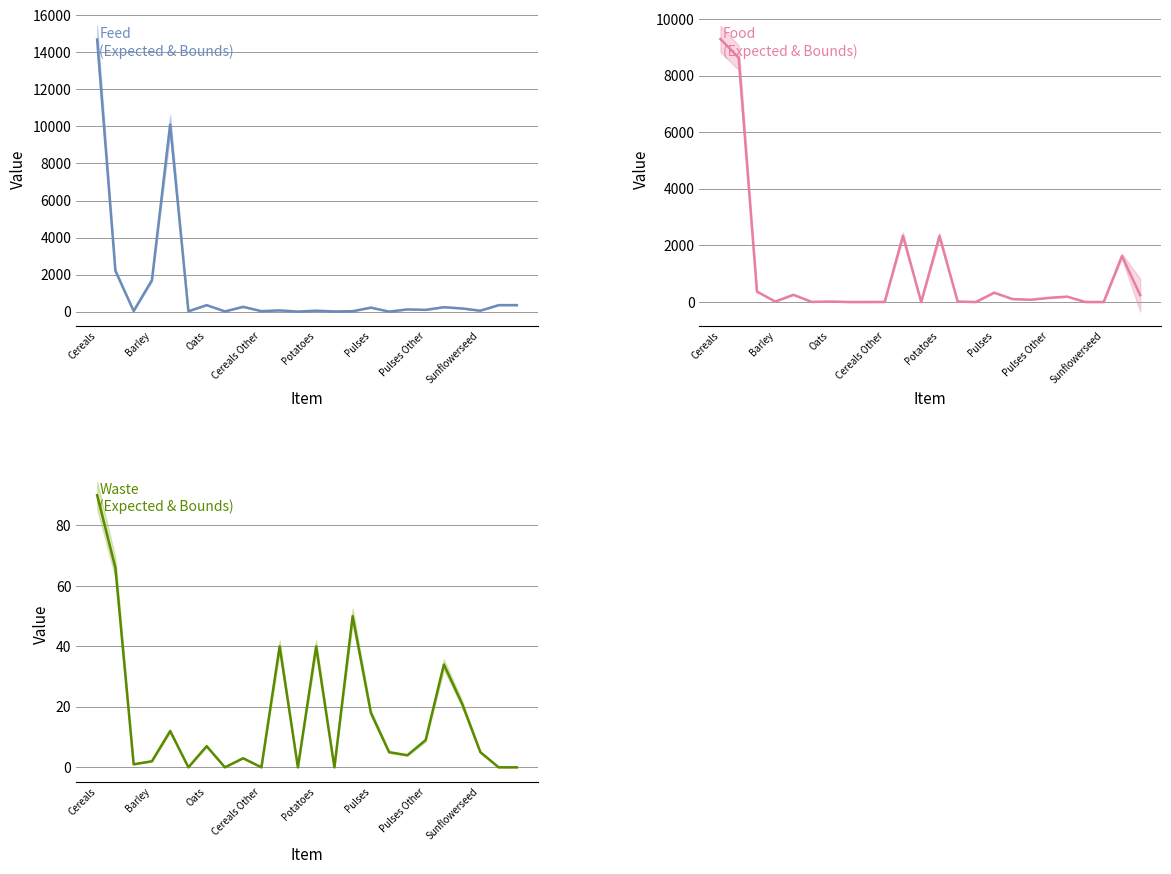

List the series in order of their overall mean, lowest first.

Waste, Food, Feed